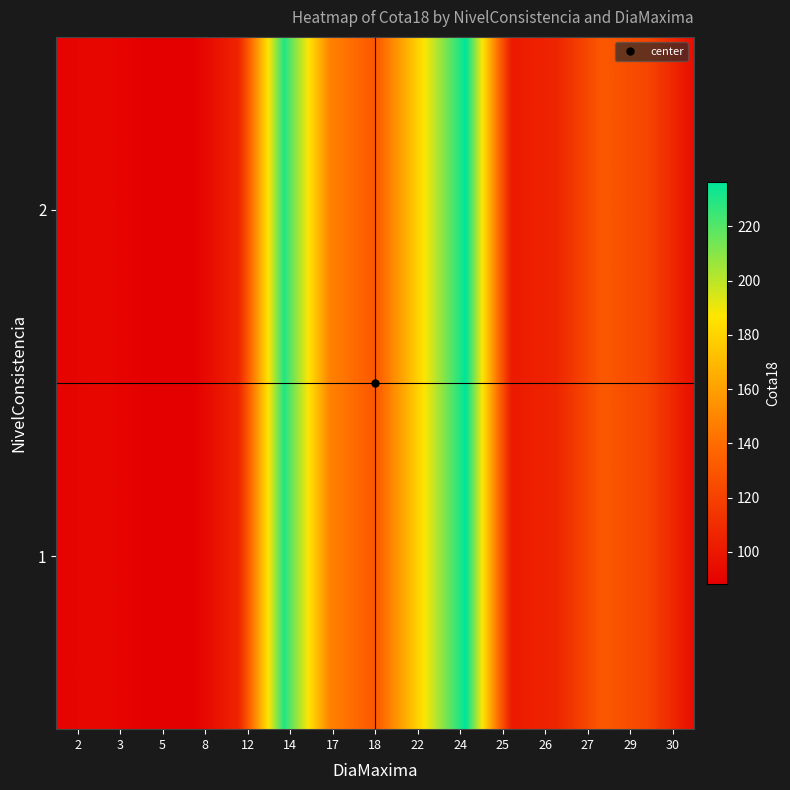

At which category is the sum across all series the highest?

24